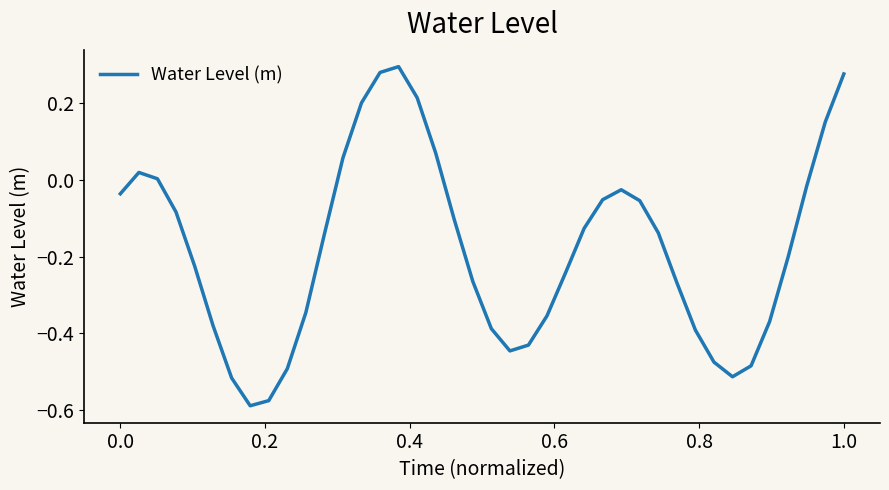

What is the difference between the maximum and minimum values?

0.9